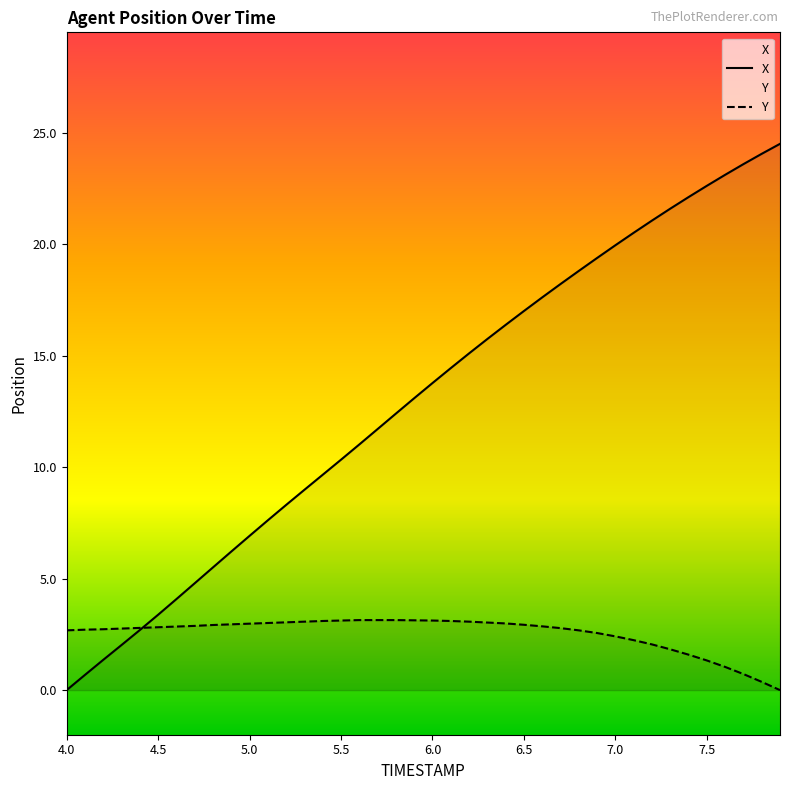

True or false: Y has a value of 4.4 at 5.0.

False